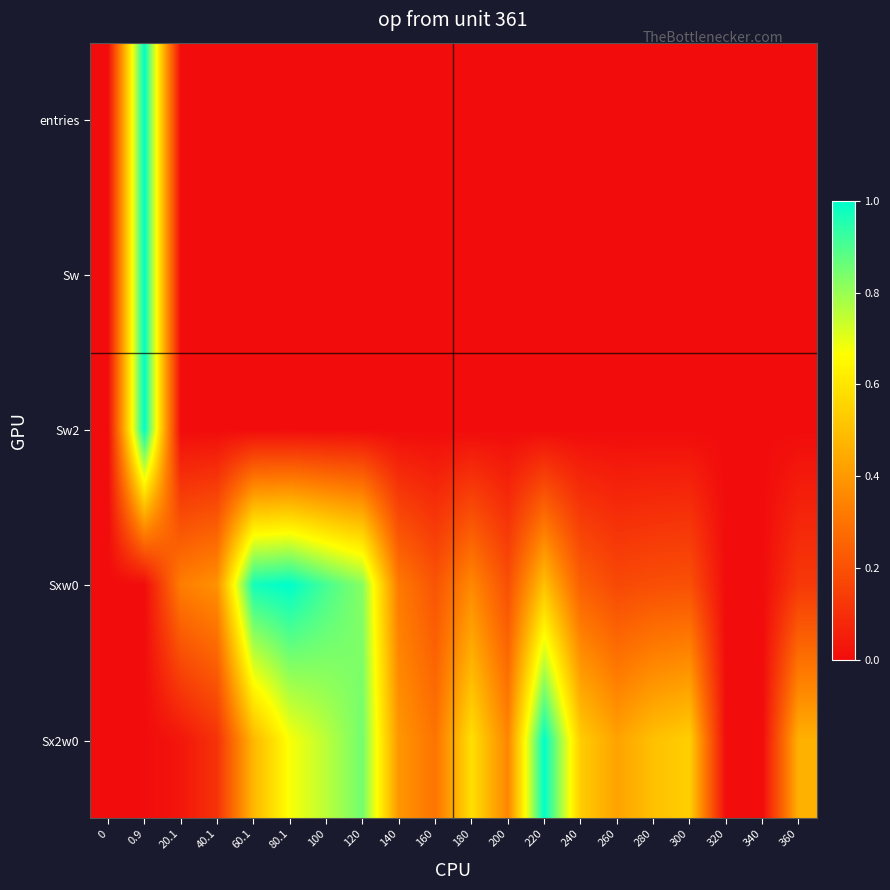

Reading left to right, extract all data points from this chart.

entries: 0=0.0	0.9=1.0	20.1=0.0	40.1=0.0	60.1=0.0	80.1=0.0	100=0.0	120=0.0	140=0.0	160=0.0	180=0.0	200=0.0	220=0.0	240=0.0	260=0.0	280=0.0	300=0.0	320=0.0	340=0.0	360=0.0
Sw: 0=0.0	0.9=1.0	20.1=0.0	40.1=0.0	60.1=0.0	80.1=0.0	100=0.0	120=0.0	140=0.0	160=0.0	180=0.0	200=0.0	220=0.0	240=0.0	260=0.0	280=0.0	300=0.0	320=0.0	340=0.0	360=0.0
Sw2: 0=0.0	0.9=1.0	20.1=0.0	40.1=0.0	60.1=0.0	80.1=0.0	100=0.0	120=0.0	140=0.0	160=0.0	180=0.0	200=0.0	220=0.0	240=0.0	260=0.0	280=0.0	300=0.0	320=0.0	340=0.0	360=0.0
Sxw0: 0=0.0	0.9=0.0	20.1=0.3	40.1=0.4	60.1=1.0	80.1=1.0	100=0.9	120=0.8	140=0.3	160=0.2	180=0.4	200=0.2	220=0.5	240=0.2	260=0.2	280=0.2	300=0.2	320=0.0	340=0.0	360=0.1
Sx2w0: 0=0.0	0.9=0.0	20.1=0.0	40.1=0.1	60.1=0.5	80.1=0.7	100=0.8	120=0.8	140=0.4	160=0.3	180=0.6	200=0.3	220=1.0	240=0.5	260=0.4	280=0.5	300=0.5	320=0.0	340=0.0	360=0.5